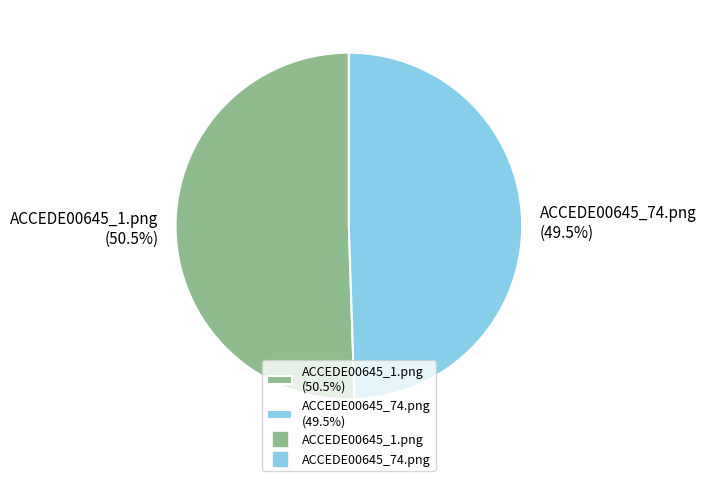

Does ACCEDE00645_74.png (49.5%) represent more than half of the total?

No